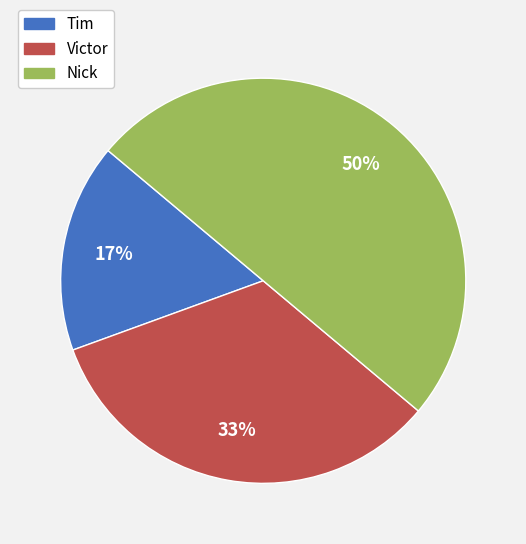

What percentage is the Nick slice, to the nearest percent?

50%